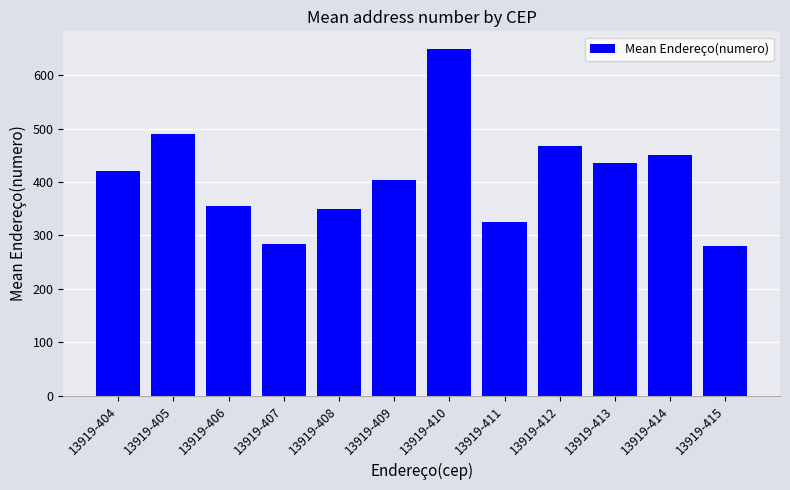

The value at 13919-407 is 498.5. True or false?

False